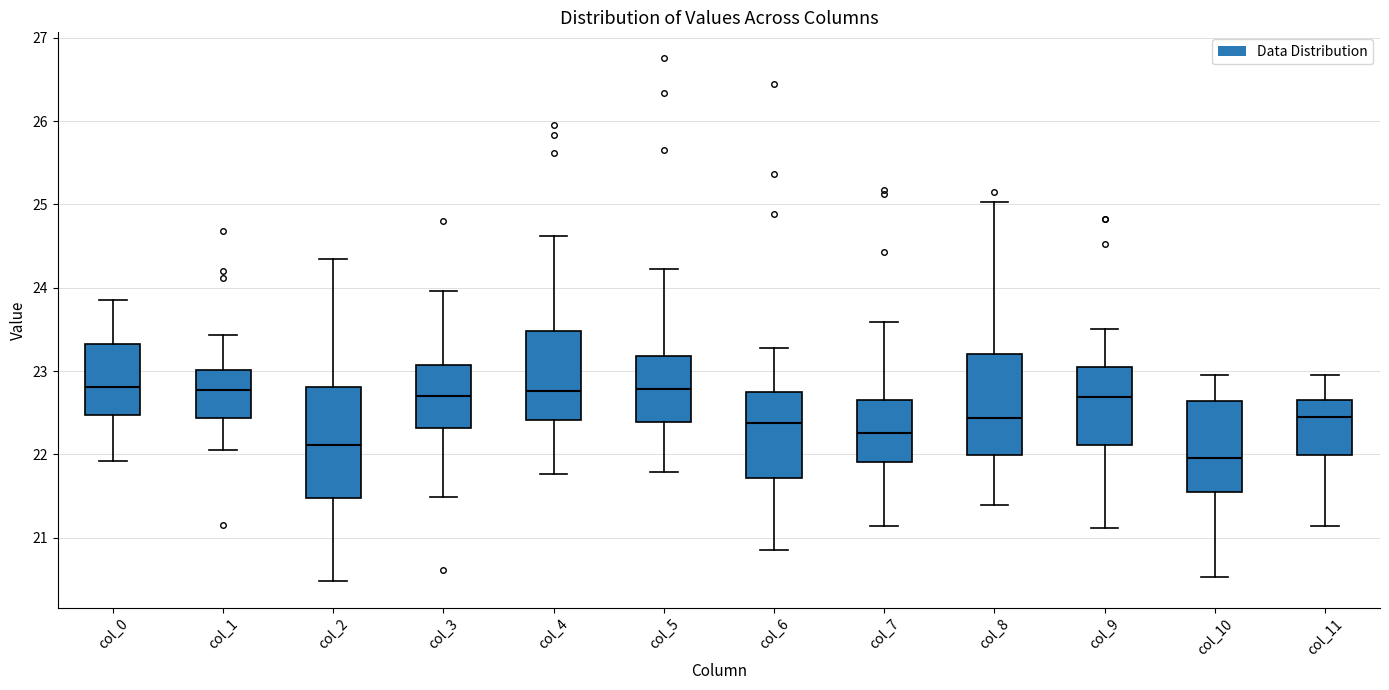

Which box's median line is the lowest?

col_10